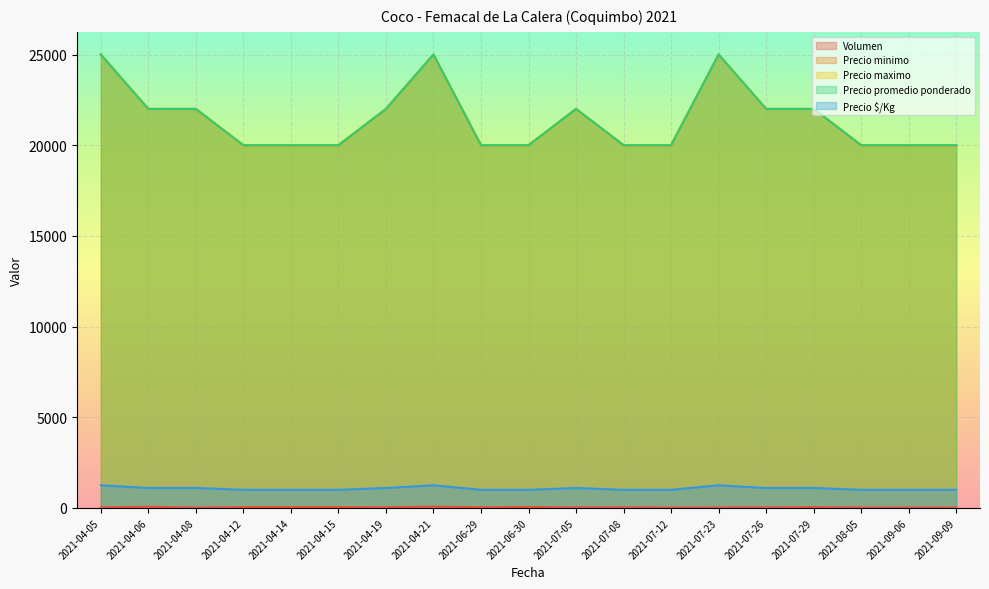

At which category is the sum across all series the highest?

2021-04-21